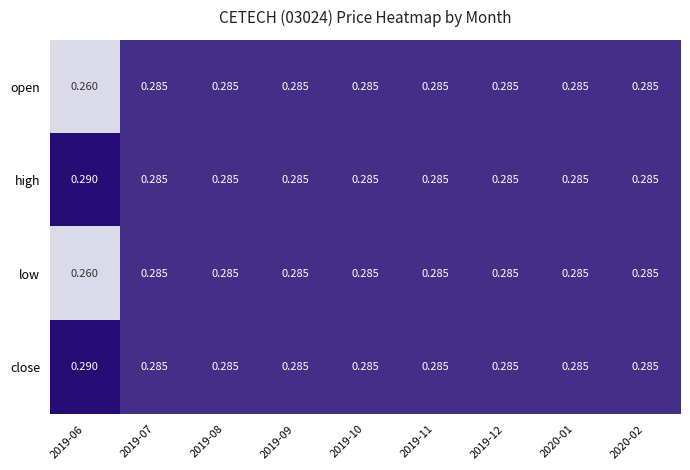

Is the value of high at 2019-07 greater than the value of close at 2019-06?

No